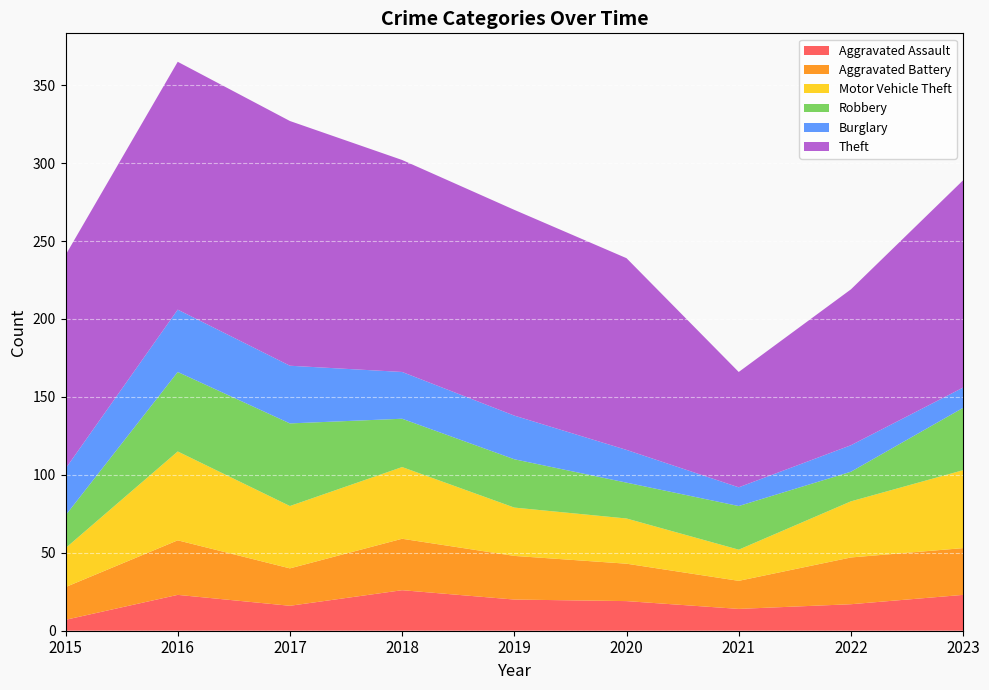

Reading left to right, list all the values displayed in this chart.

Aggravated Assault: 2015=7	2016=23	2017=16	2018=26	2019=20	2020=19	2021=14	2022=17	2023=23
Aggravated Battery: 2015=21	2016=35	2017=24	2018=33	2019=28	2020=24	2021=18	2022=30	2023=30
Motor Vehicle Theft: 2015=25	2016=57	2017=40	2018=46	2019=31	2020=29	2021=20	2022=36	2023=50
Robbery: 2015=21	2016=51	2017=53	2018=31	2019=31	2020=23	2021=28	2022=19	2023=40
Burglary: 2015=30	2016=40	2017=37	2018=30	2019=28	2020=21	2021=12	2022=17	2023=13
Theft: 2015=137	2016=159	2017=157	2018=136	2019=132	2020=123	2021=74	2022=100	2023=133